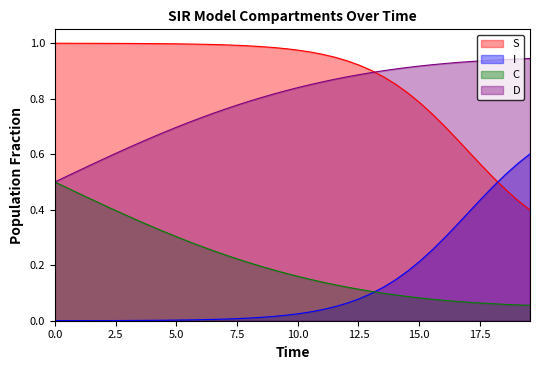

List the series in order of their peak value, highest first.

S, D, I, C